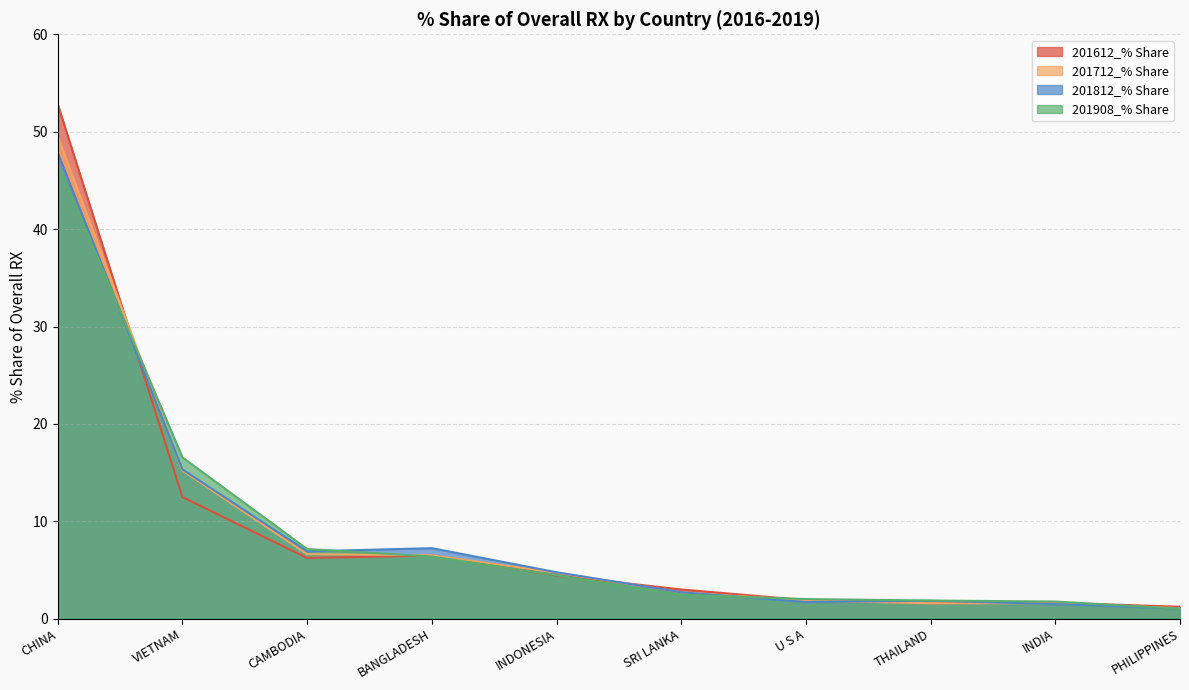

Reading left to right, transcribe all the data shown in this chart.

201612_% Share: 52.8	12.5	6.2	6.5	4.4	3.0	1.9	1.6	1.6	1.2
201712_% Share: 49.5	15.2	6.6	6.5	4.7	2.7	1.9	1.6	1.6	1.1
201812_% Share: 47.8	15.3	6.9	7.3	4.8	2.7	1.7	1.9	1.5	1.1
201908_% Share: 46.7	16.6	7.2	6.4	4.5	2.5	2.0	1.9	1.8	1.0